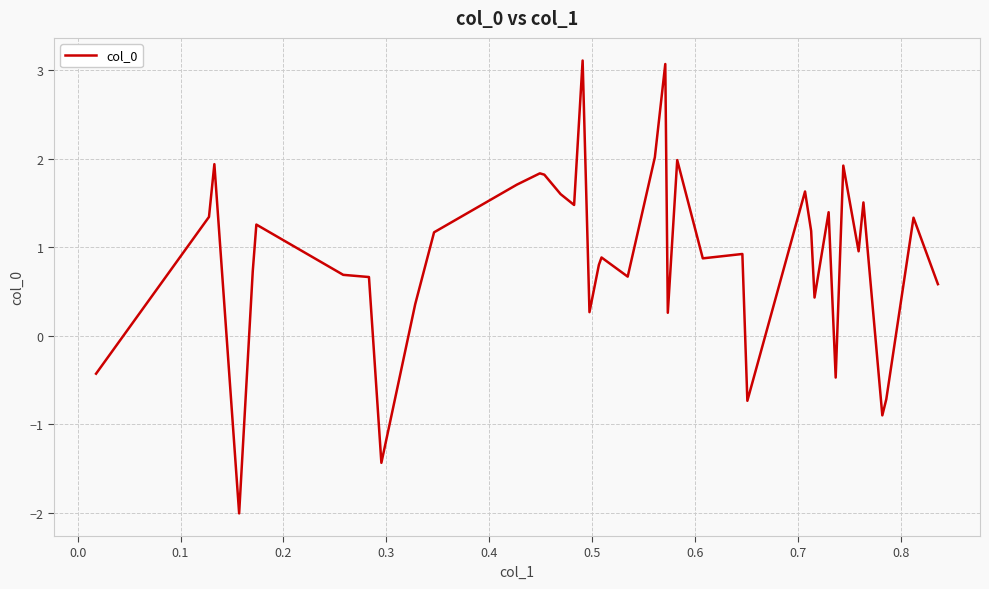

Count the number of values greater than 0.

33